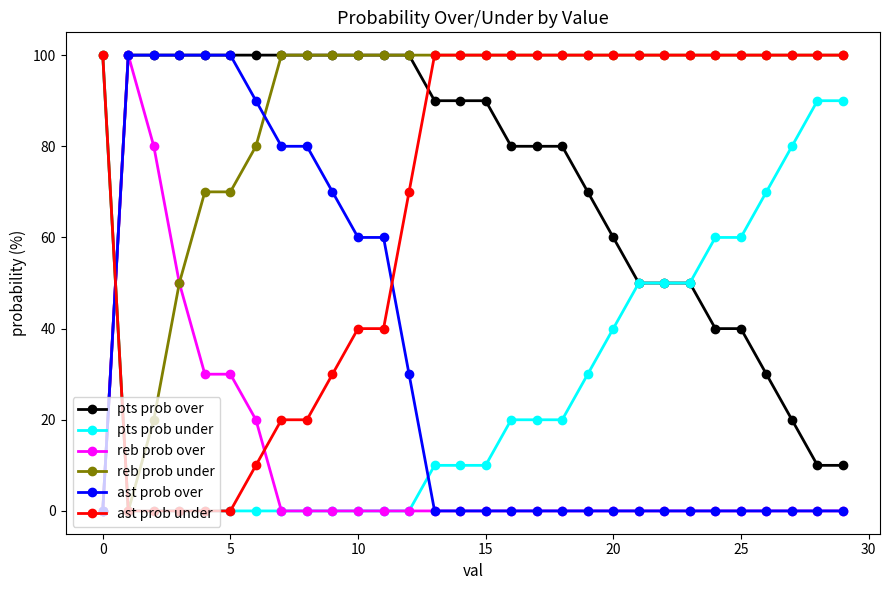

True or false: ast prob under and ast prob over cross at least once.

True